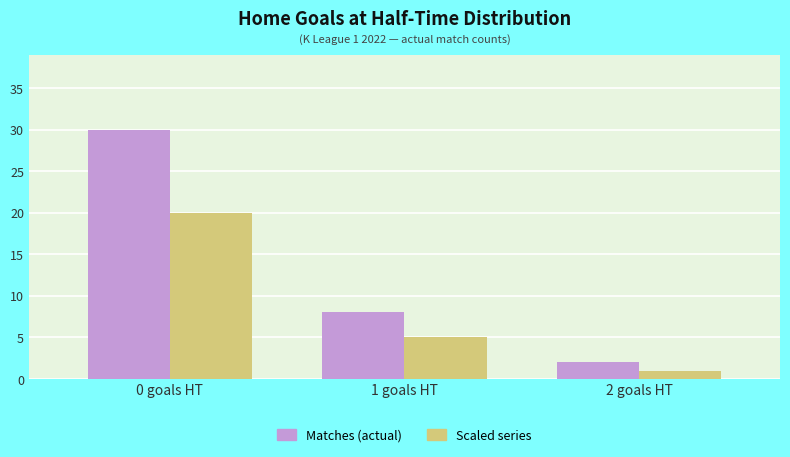

What is the spread (max minus min) of values at 0 goals HT?

10